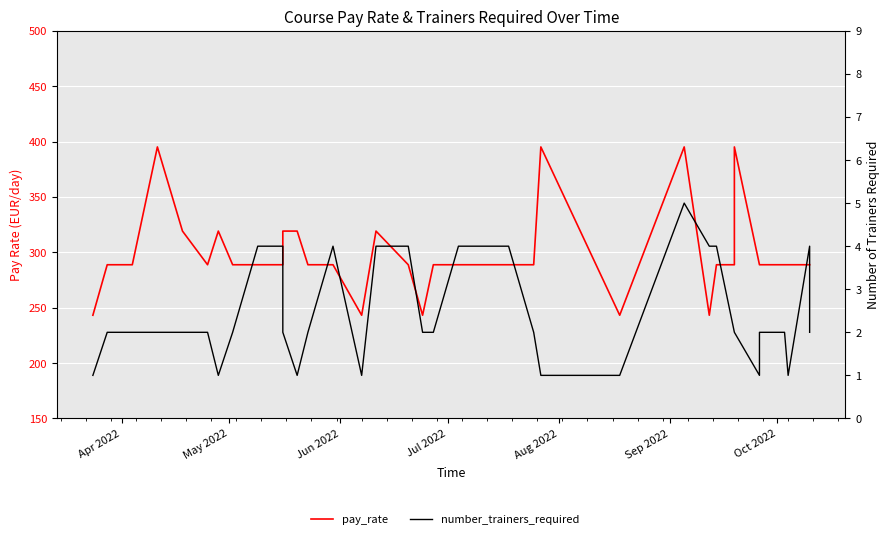

True or false: pay_rate has more than 0 interior local peaks.

True